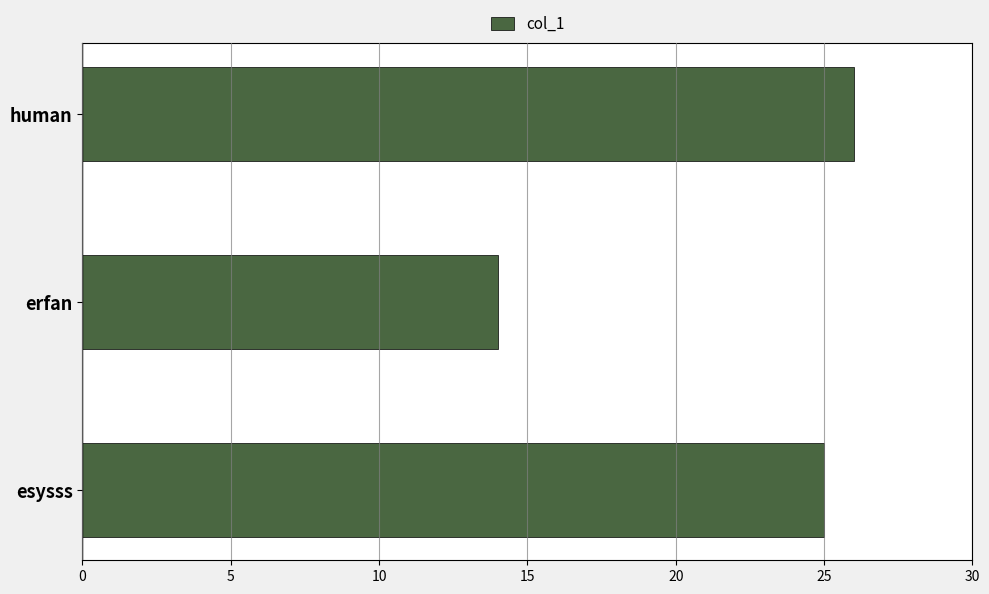

Which category has the highest value across all series?

human